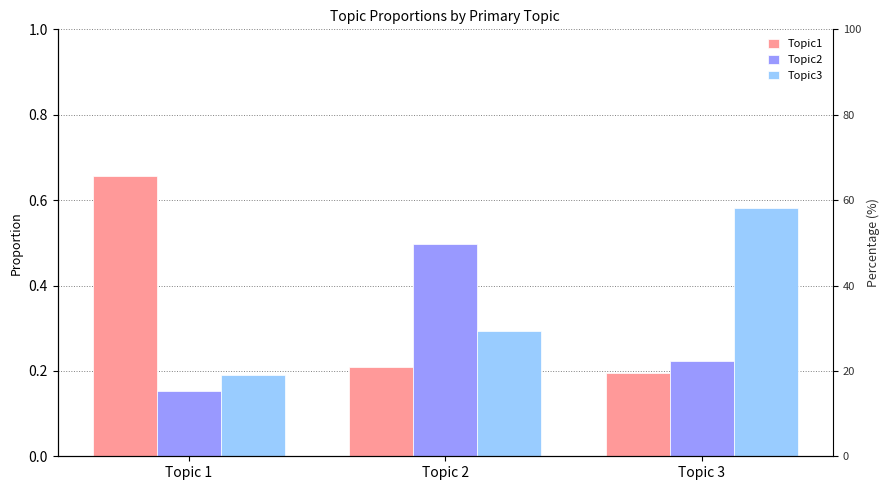

How many bars are there in each group?

3